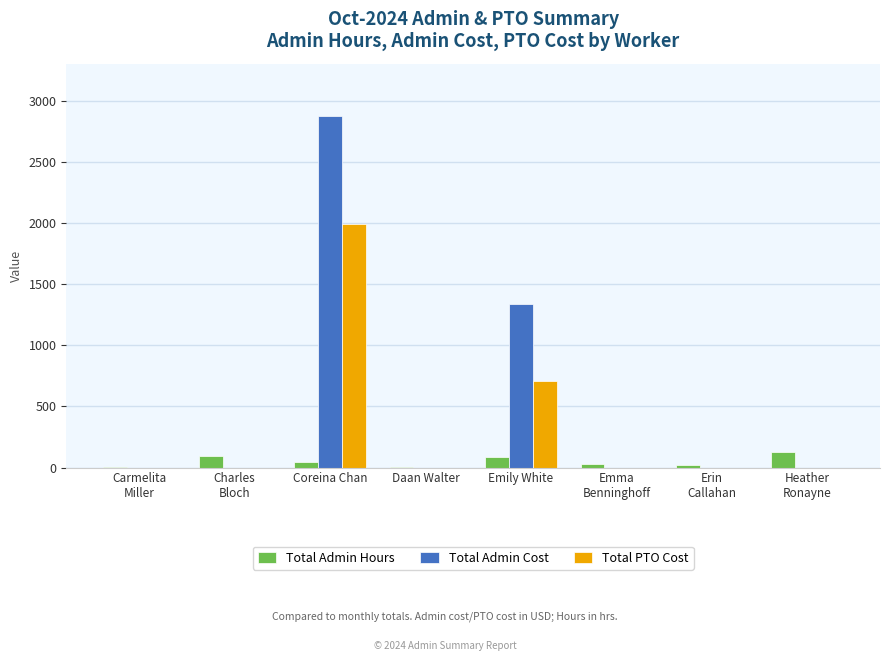

Which series has the largest total across all categories?

Total Admin Cost